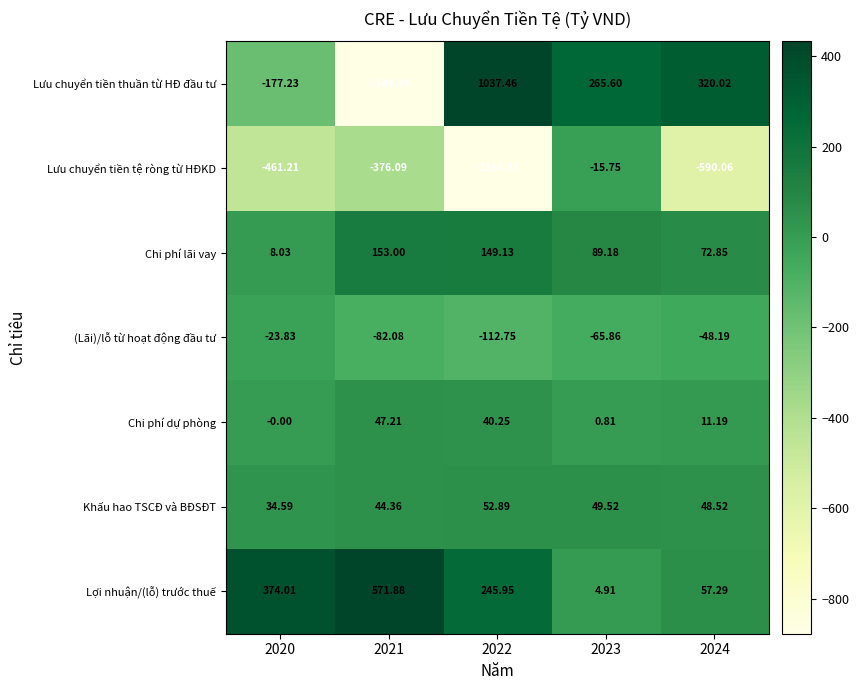

List the series in order of their peak value, lowest first.

(Lãi)/lỗ từ hoạt động đầu tư, Lưu chuyển tiền tệ ròng từ HĐKD, Chi phí dự phòng, Khấu hao TSCĐ và BĐSĐT, Chi phí lãi vay, Lợi nhuận/(lỗ) trước thuế, Lưu chuyển tiền thuần từ HĐ đầu tư